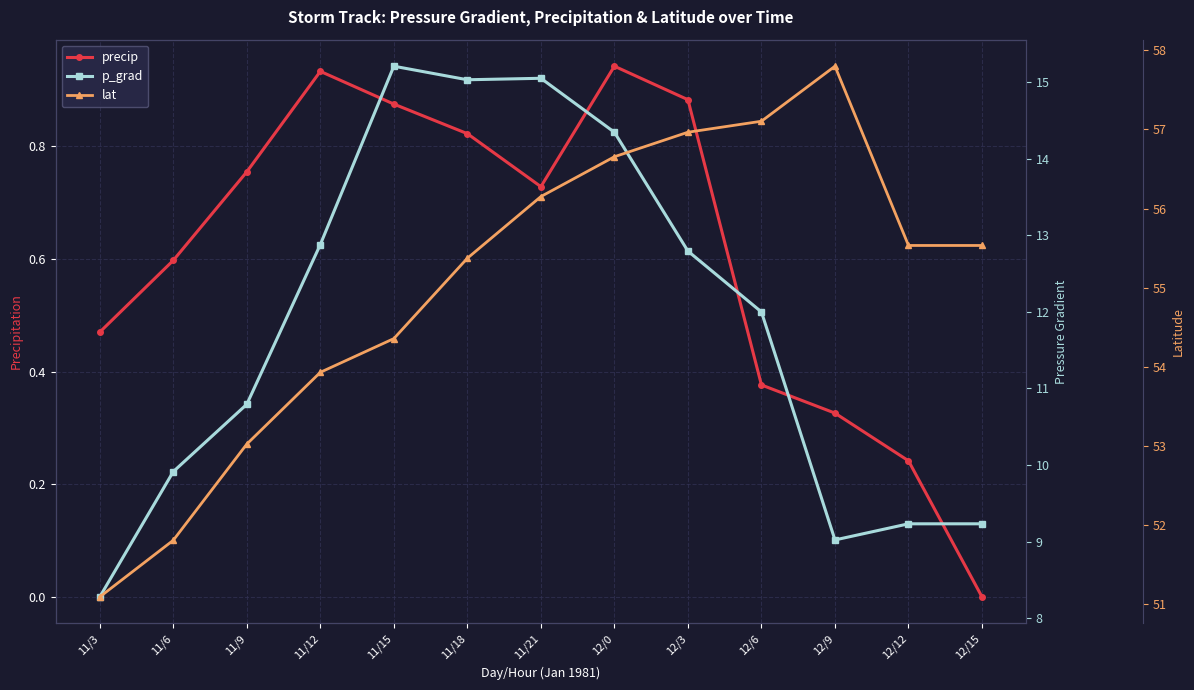

Rank the series at 11/18 from lowest to highest value.

precip, p_grad, lat